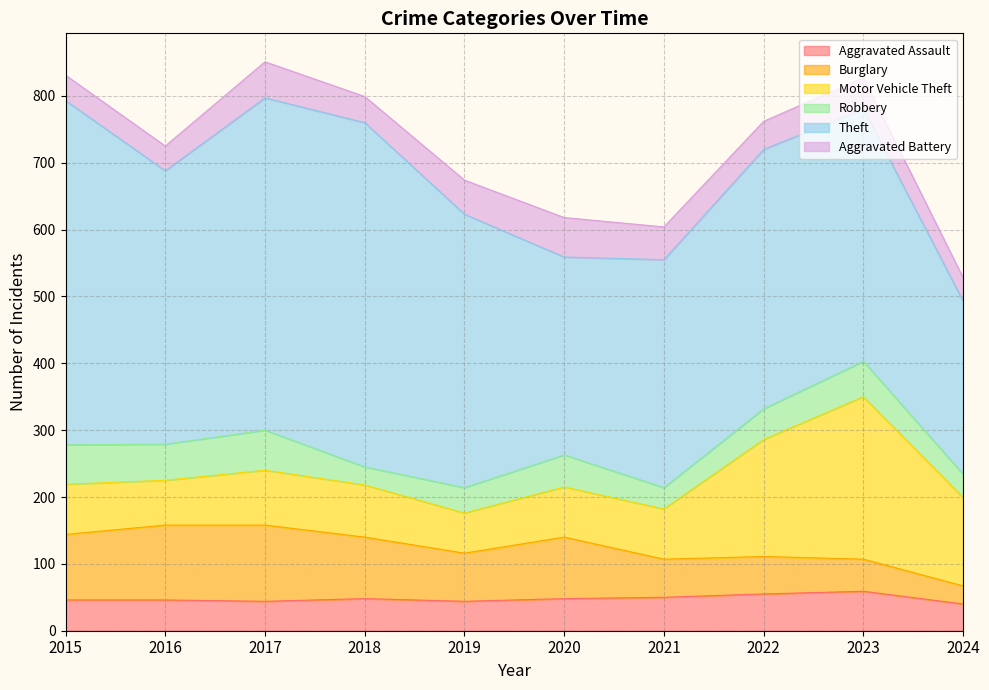

The Theft series shows 131 at 2024. True or false?

False